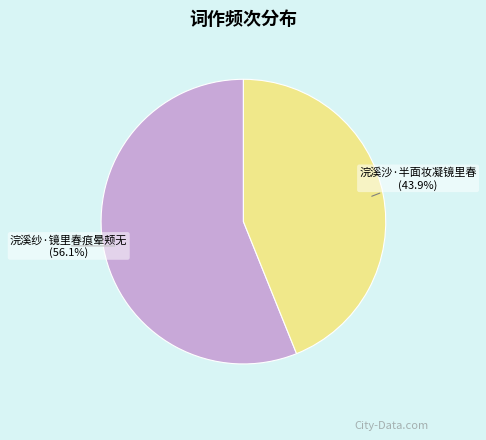

Does any single category account for the majority?

Yes